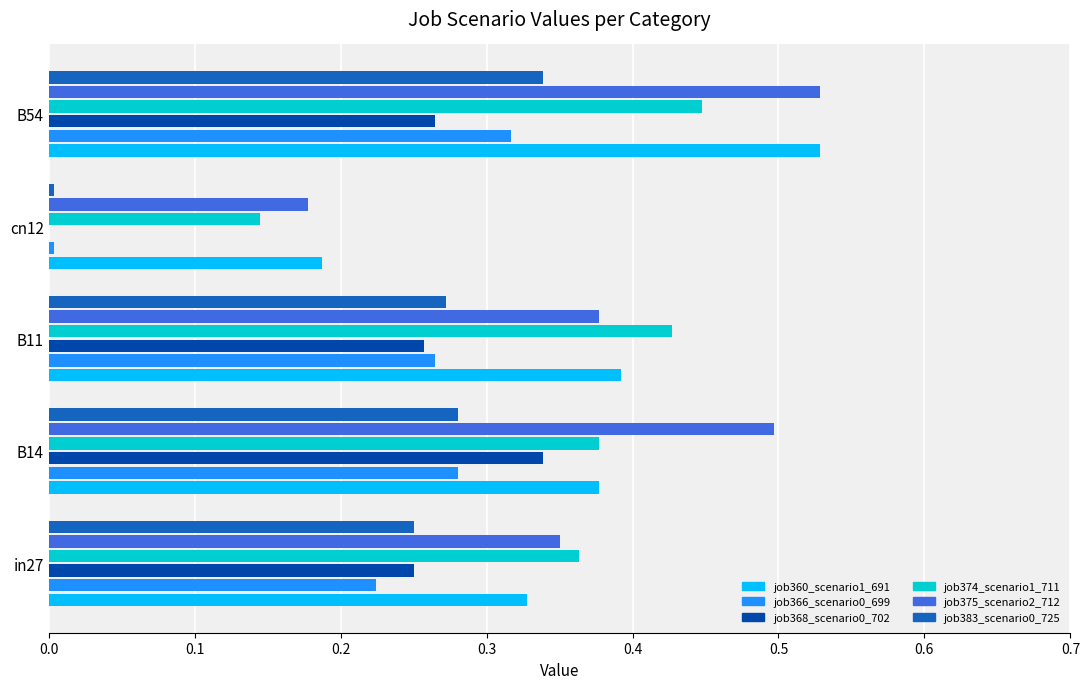

Is it true that job368_scenario0_702 equals 0.1 at B11?

False